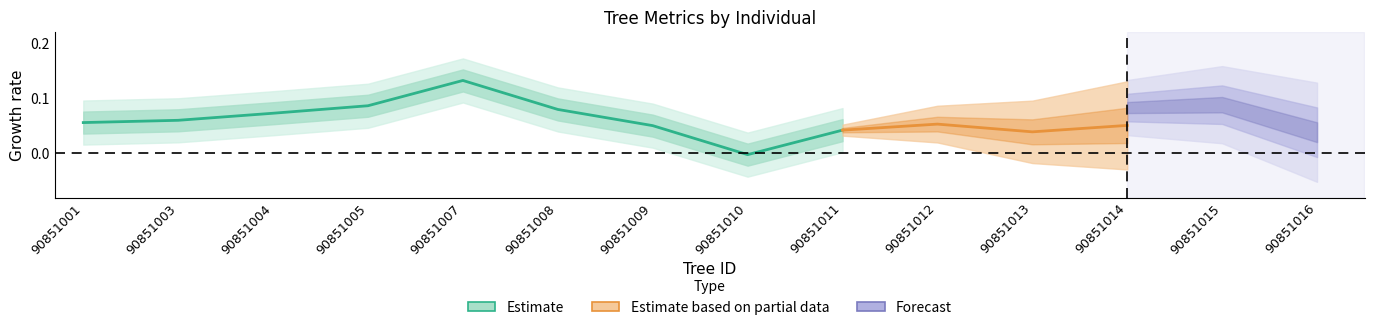

What is the maximum value shown in the chart?

0.1